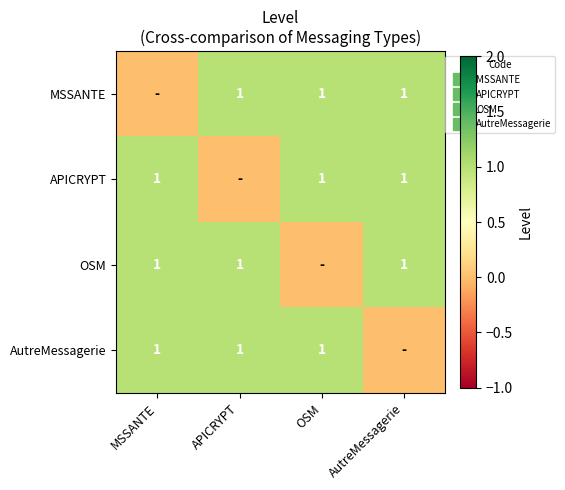

What is the difference between the maximum and minimum values in the AutreMessagerie series?

1